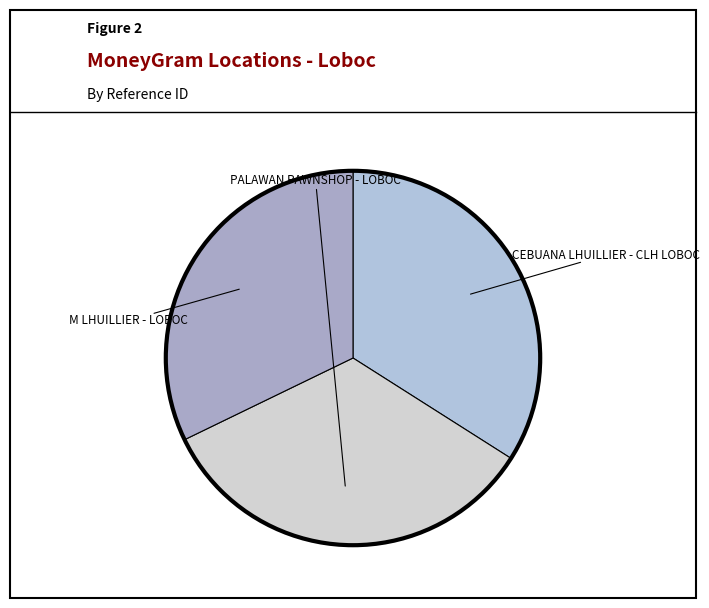

How many slices are in this pie chart?

3